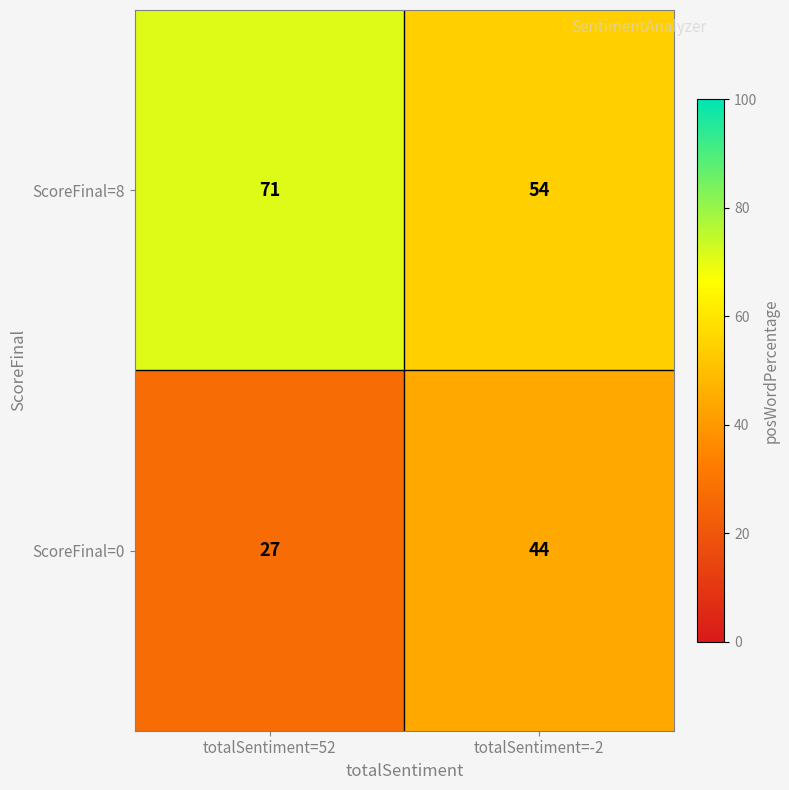

Reading left to right, what are all the values shown in this chart?

ScoreFinal=8: 71	54
ScoreFinal=0: 27	44